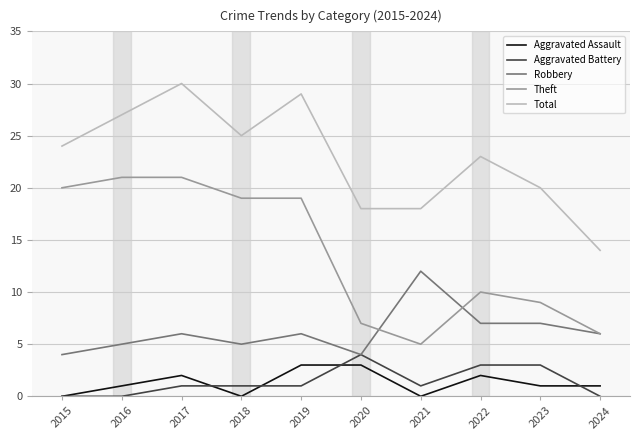

True or false: Robbery and Aggravated Assault cross at least once.

False